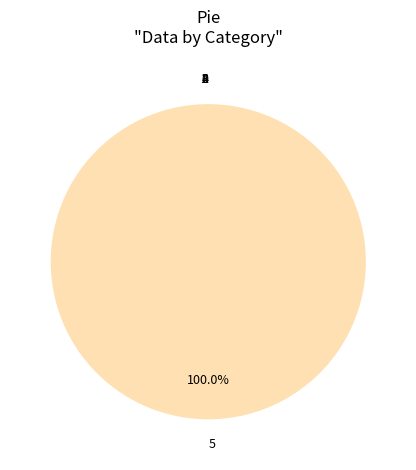

Which category has the biggest portion of the pie?

5